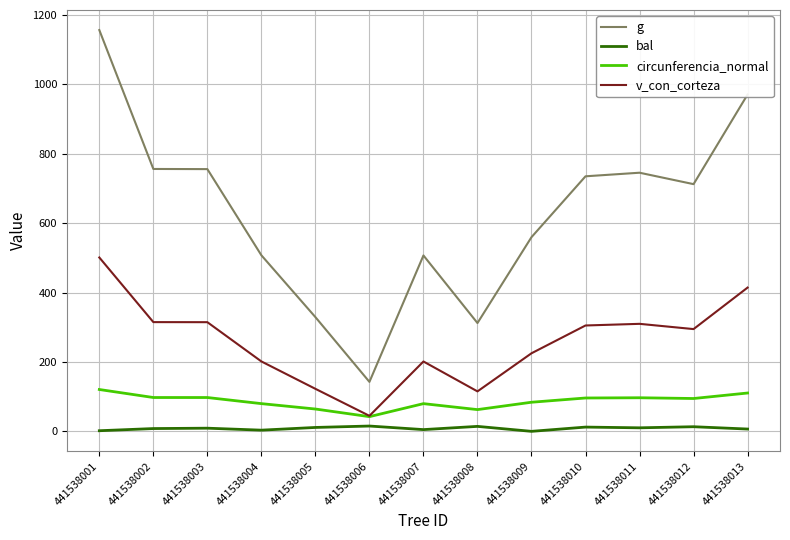

Where is g nearest to the value 649?

441538012